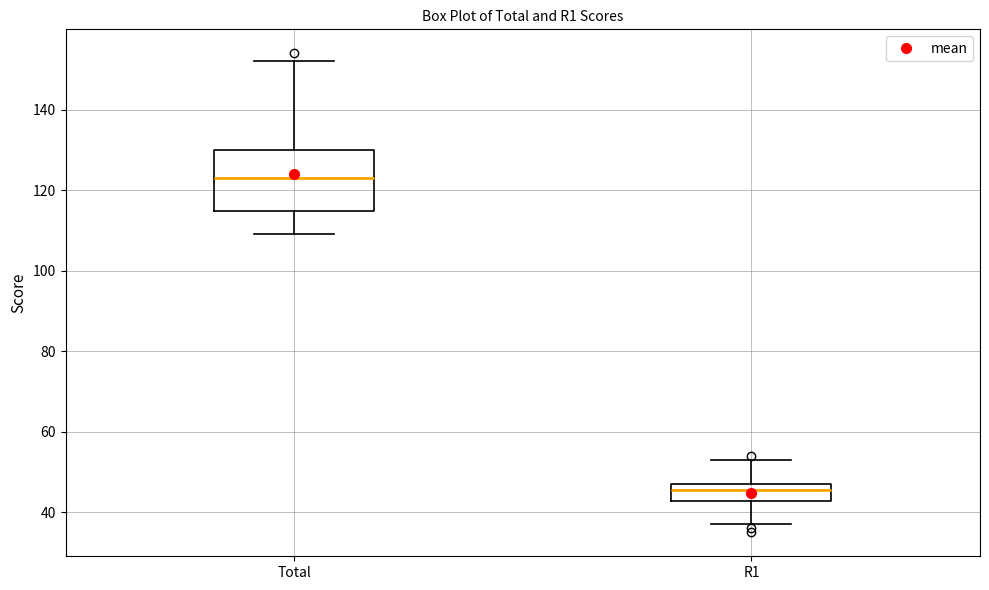

Which box's median line is the lowest?

R1